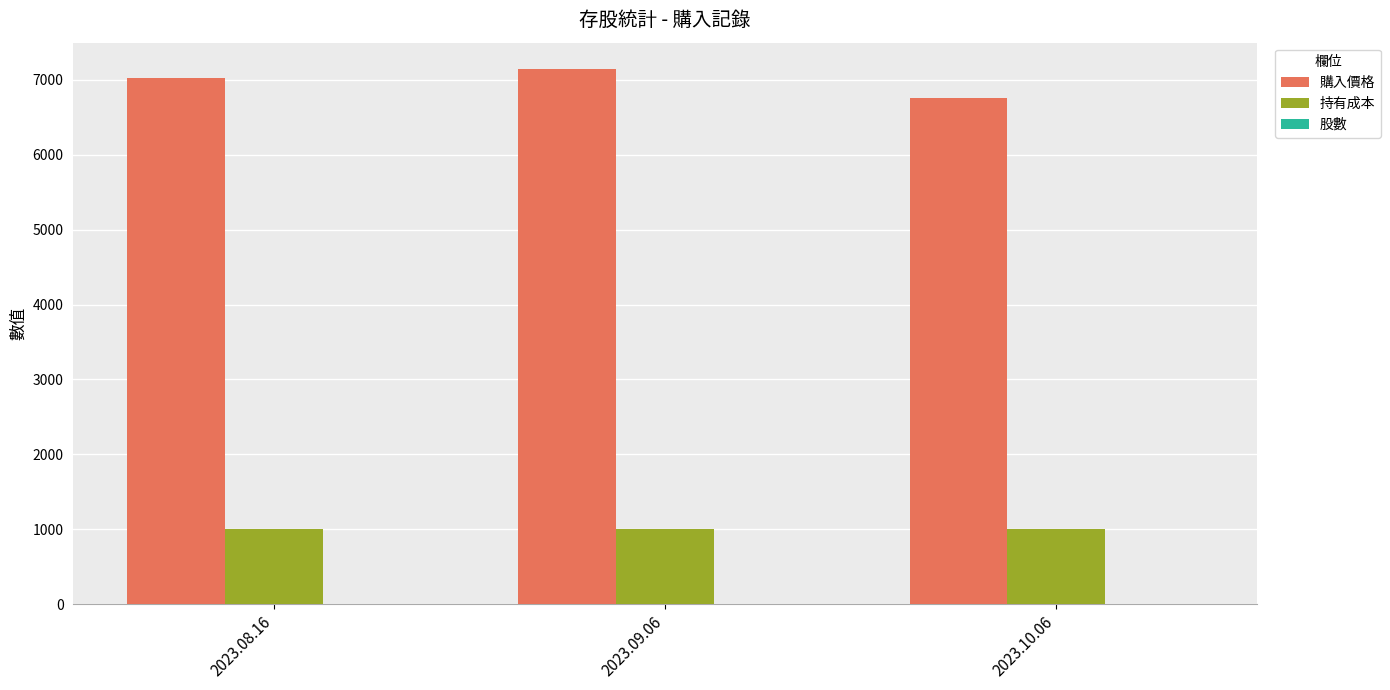

What is the maximum value shown in the chart?

7138.6